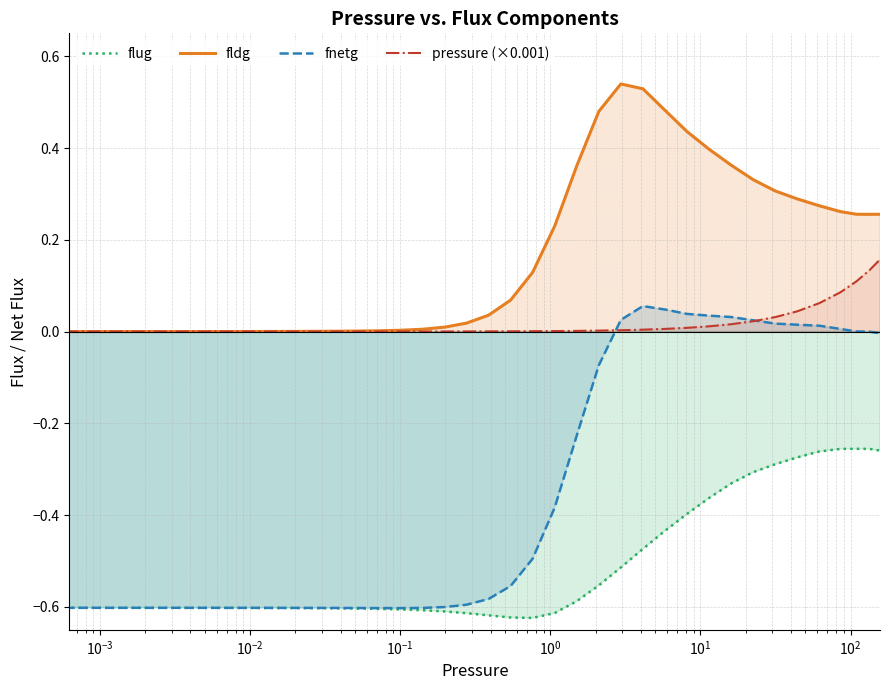

True or false: fldg and fnetg cross at least once.

False